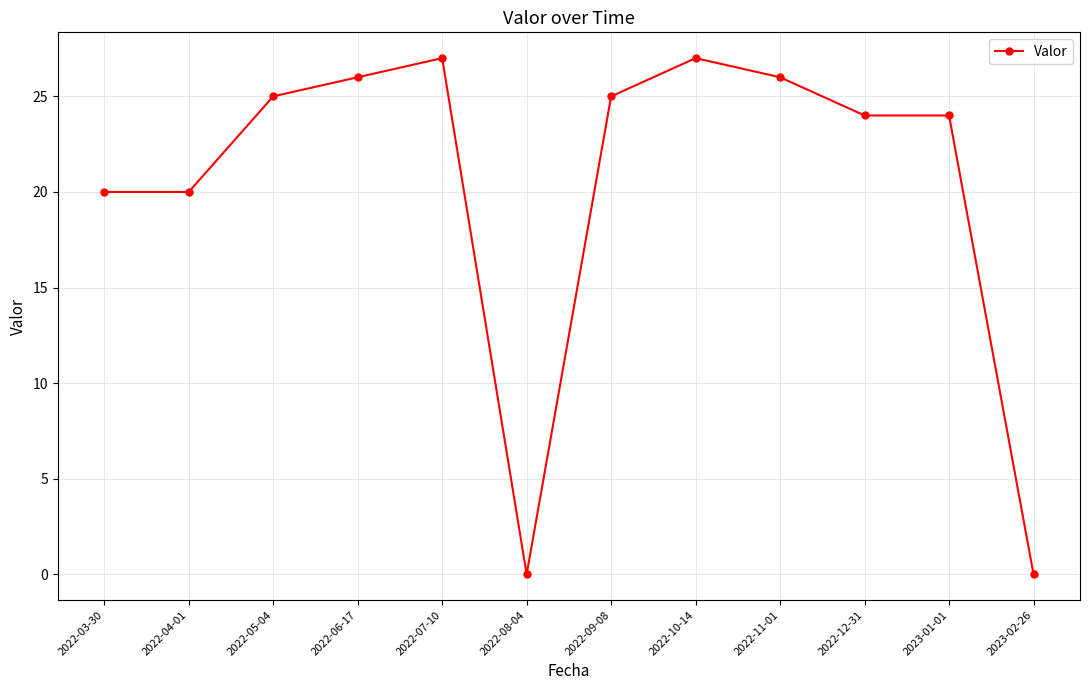

What position from the right is 2022-08-04?

7